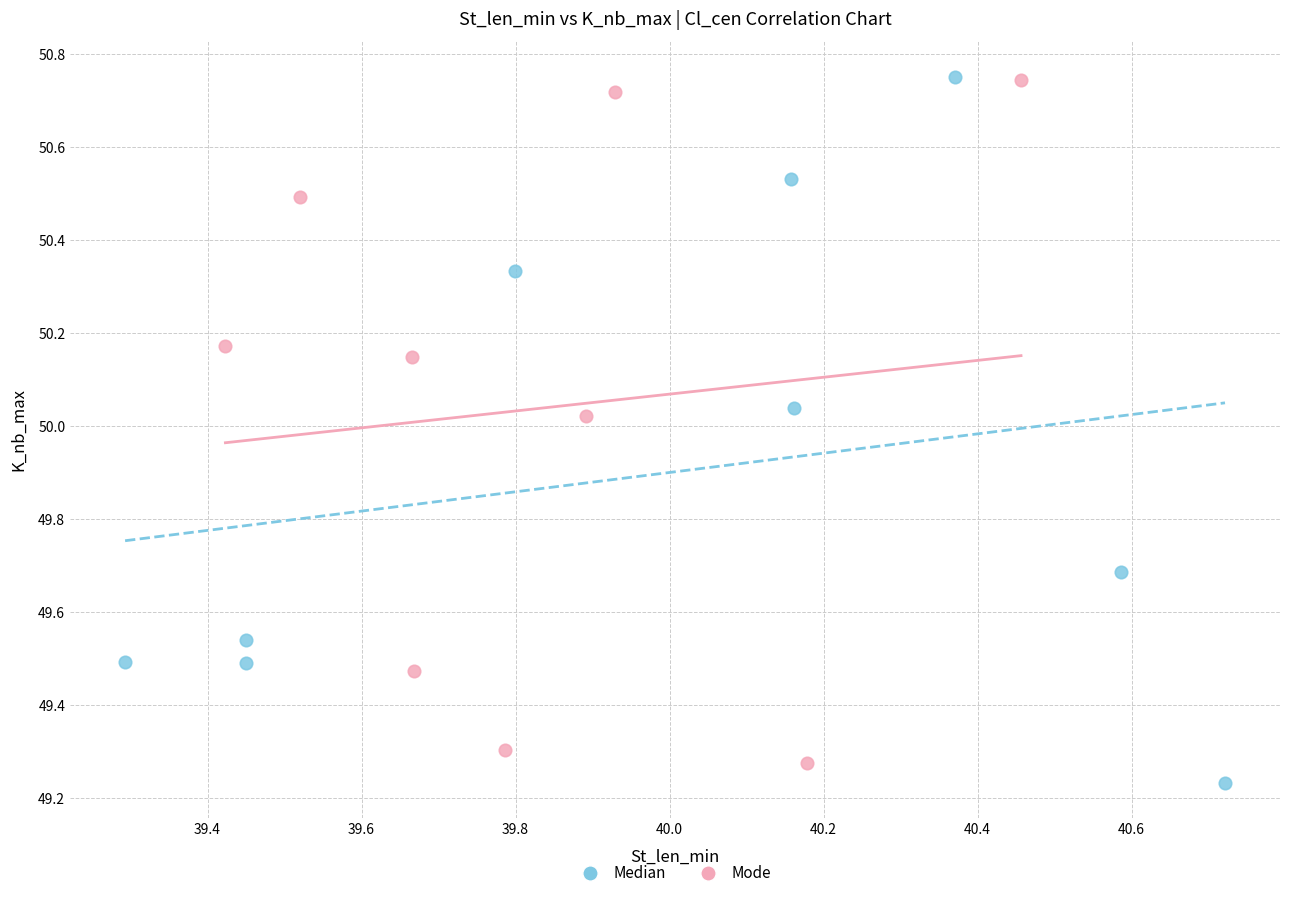

Which series reaches the minimum Y coordinate?

Median